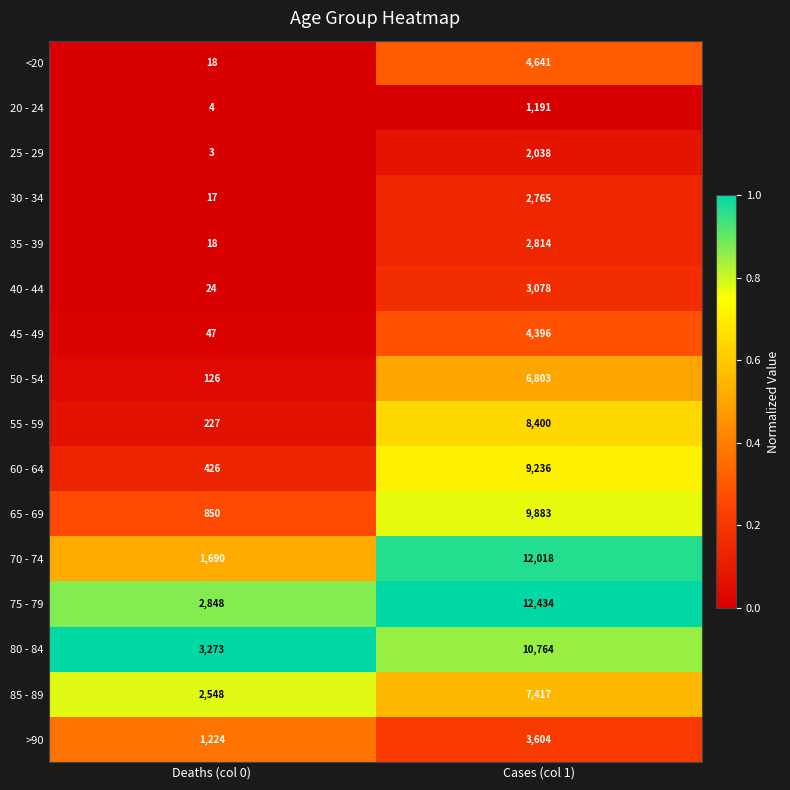

The 50 - 54 series shows 58 at Deaths (col 0). True or false?

False